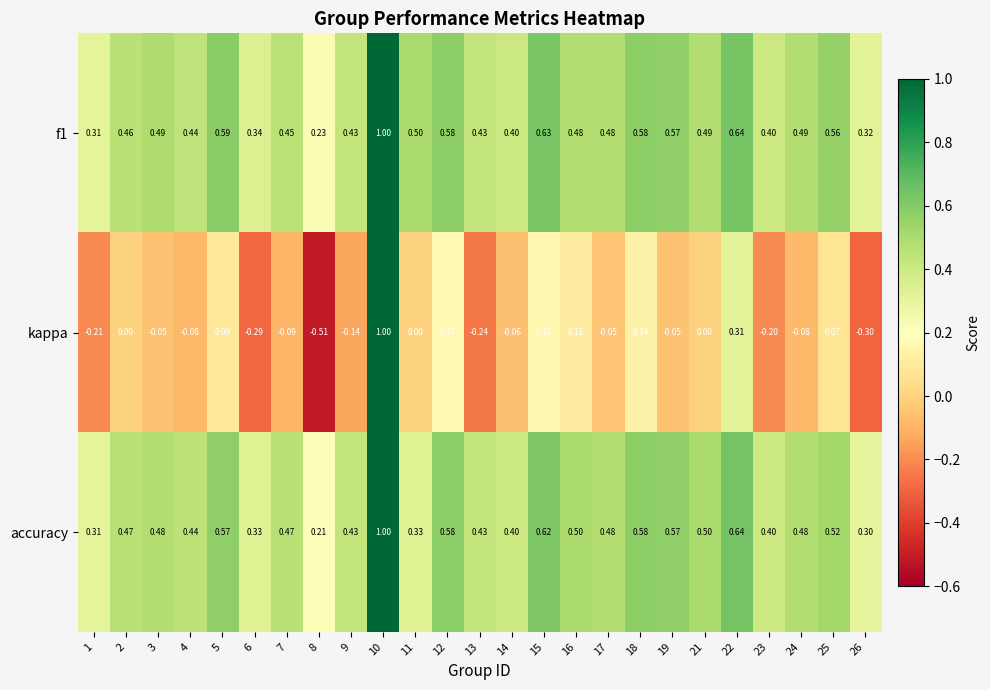

Which series has the widest spread of values?

kappa